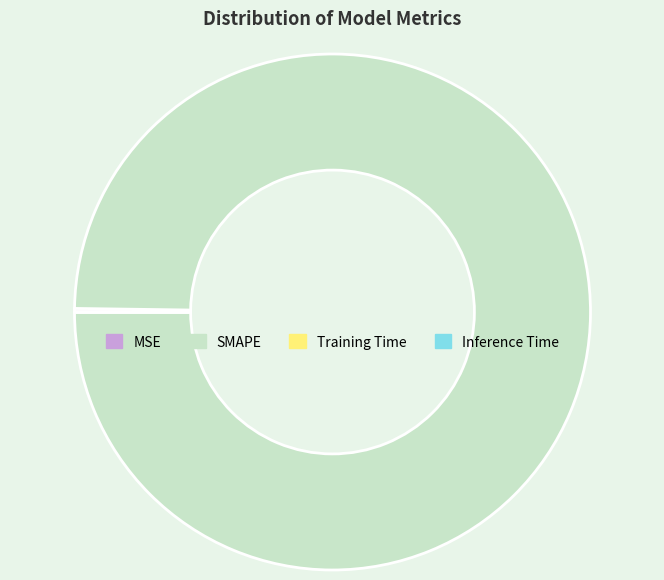

What is the majority slice?

SMAPE